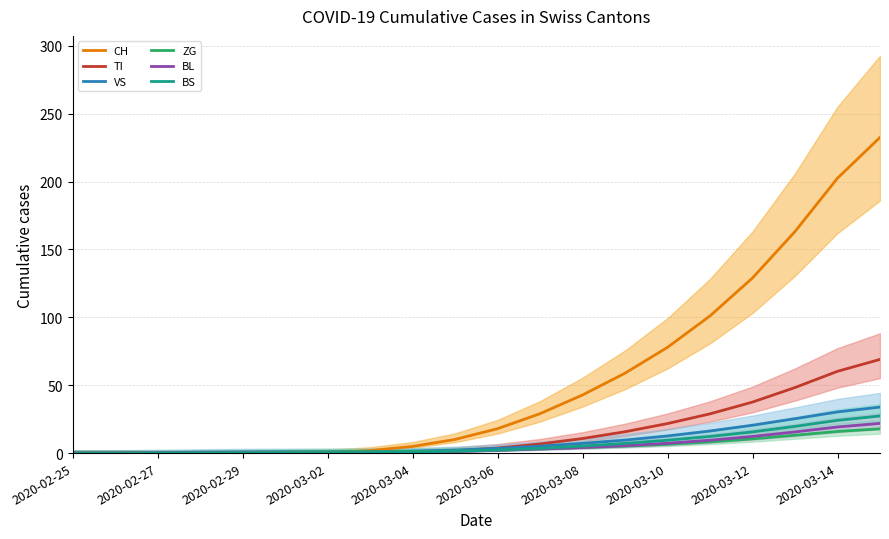

What is the approximate value of VS at 2020-03-06?

3.5